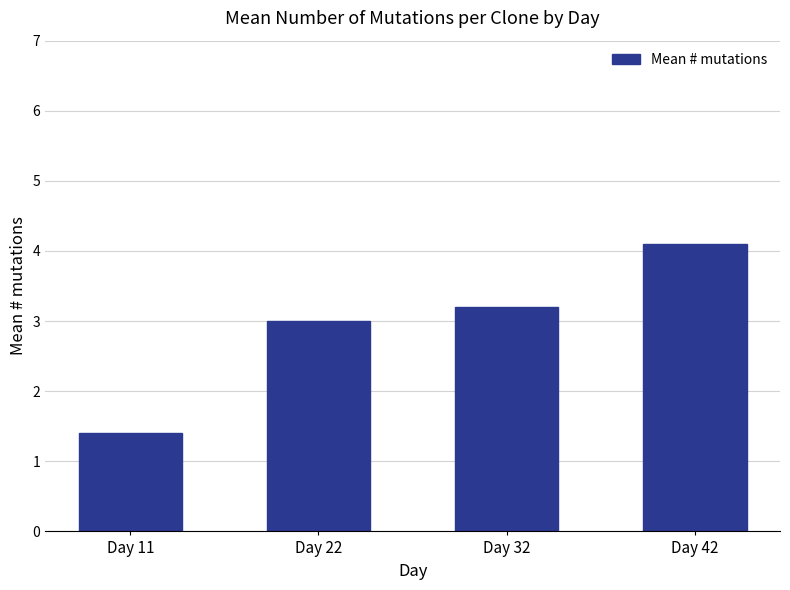

Reading left to right, transcribe all the data shown in this chart.

1.4	3.0	3.2	4.1